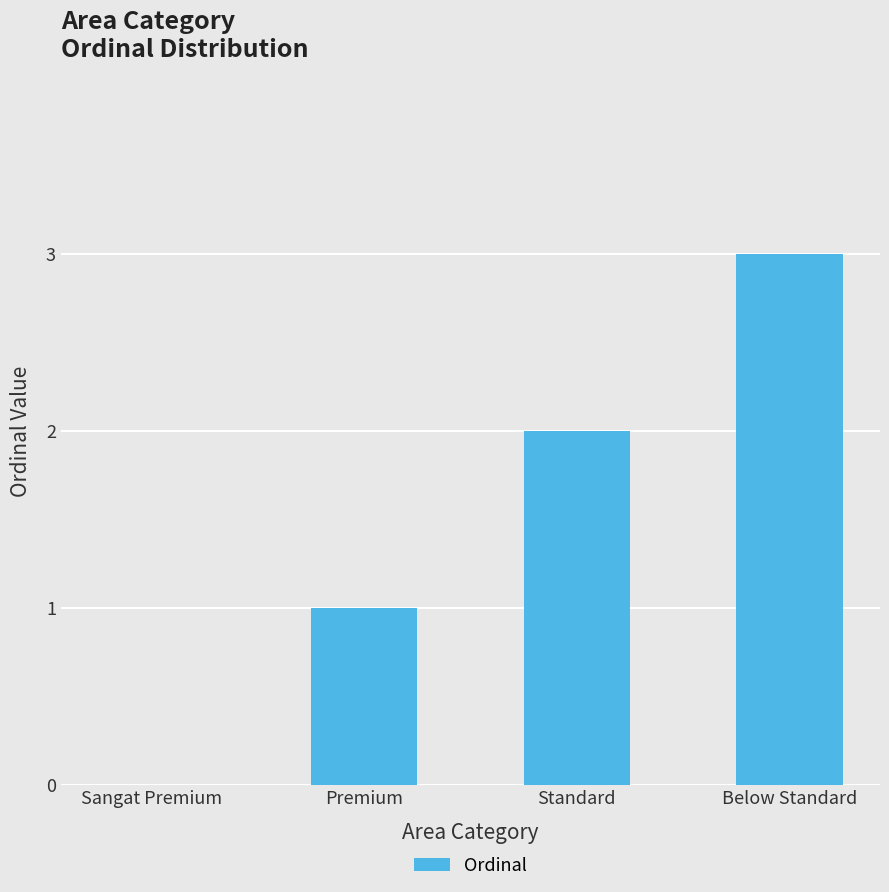

At which label is the value closest to 1?

Premium